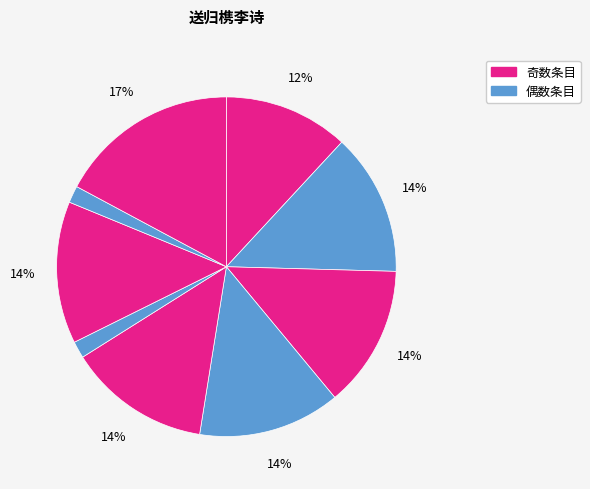

To the nearest percent, what is the average slice percentage?

11%